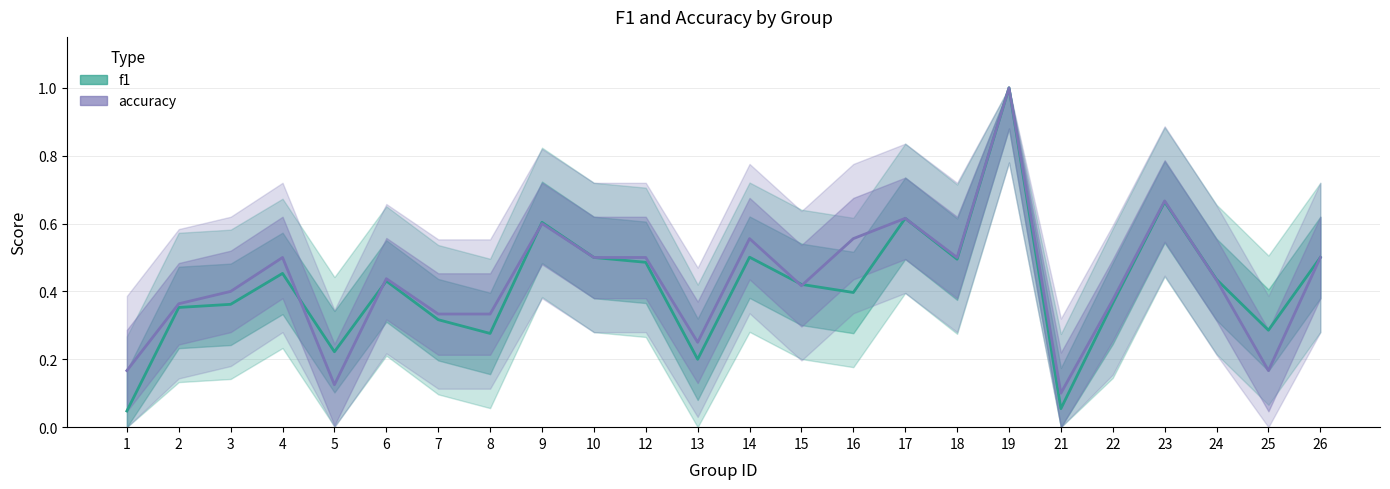

List the series in order of their peak value, highest first.

f1, accuracy